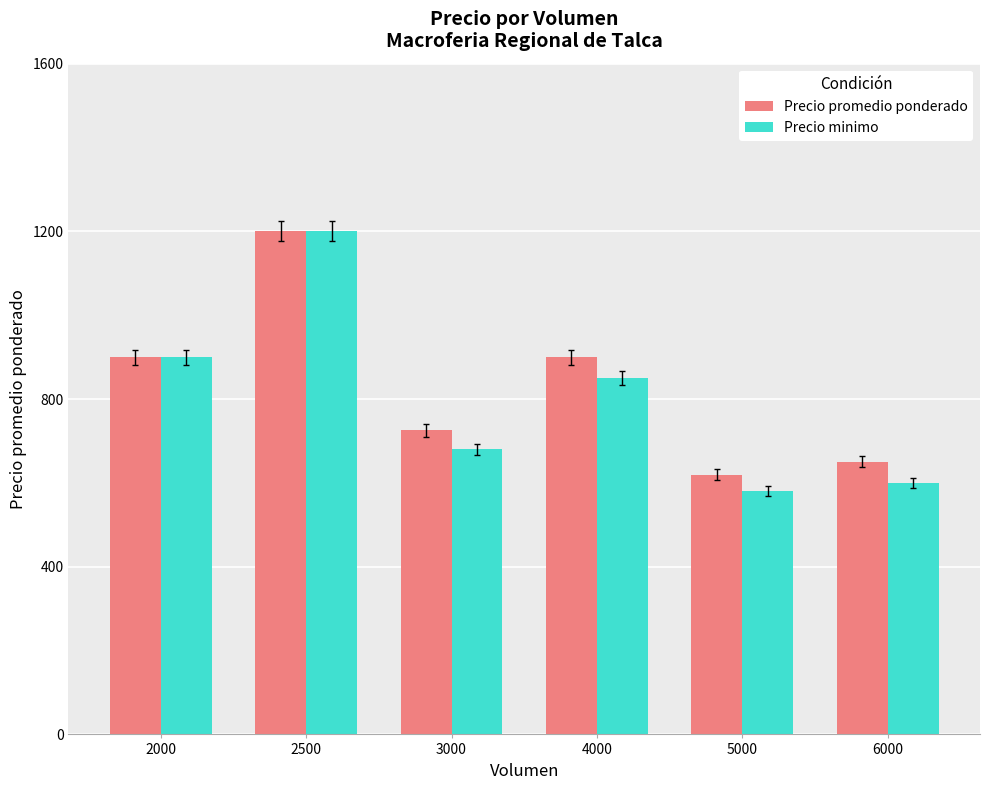

Where is Precio minimo nearest to the value 890?

2000